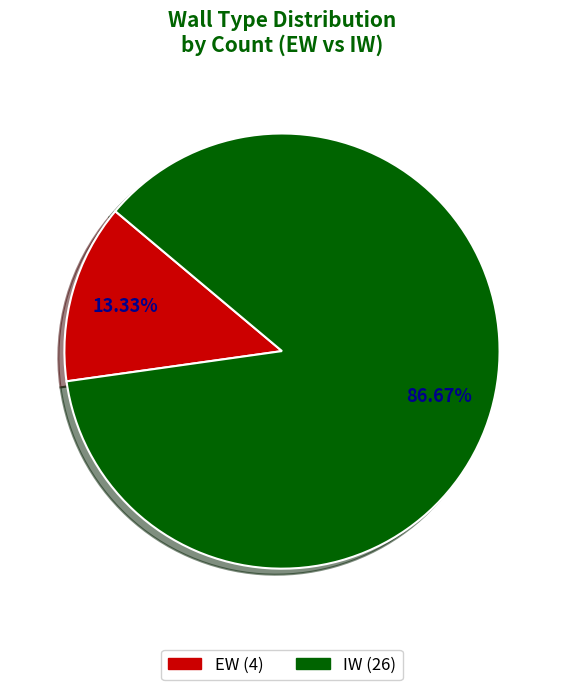

Is IW the majority of the pie?

Yes